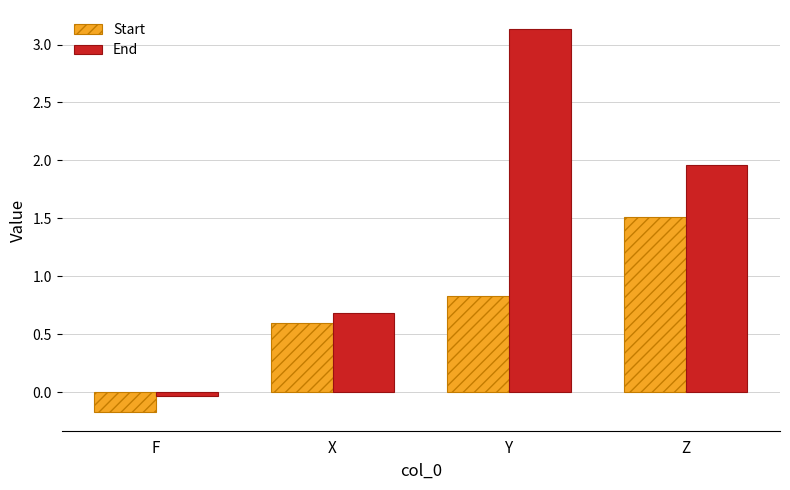

What is the difference between the Start values at Z and F?

1.7